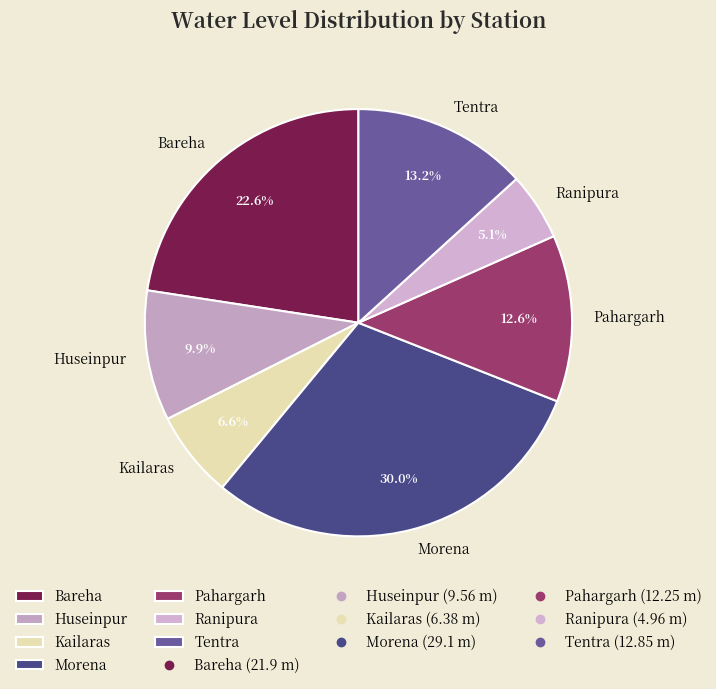

To the nearest percent, what is the average slice percentage?

14%